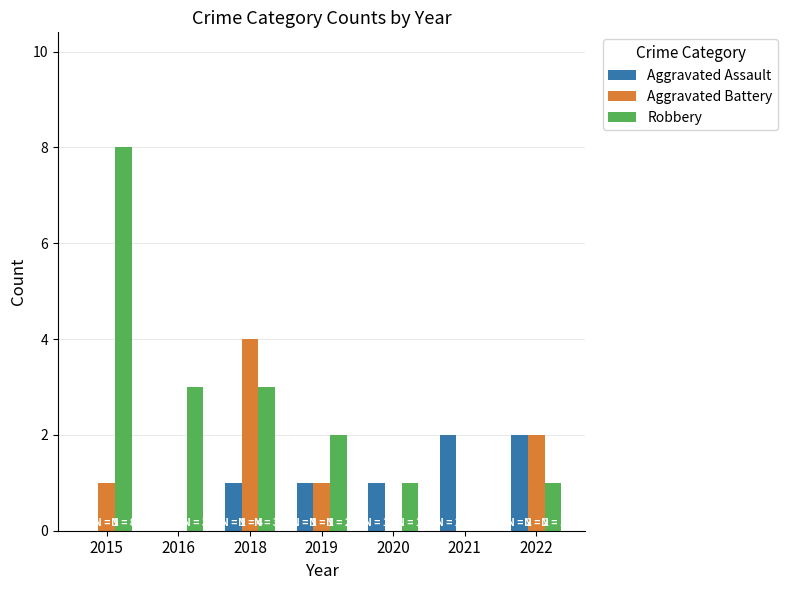

What is the difference between the Aggravated Assault values at 2015 and 2018?

1